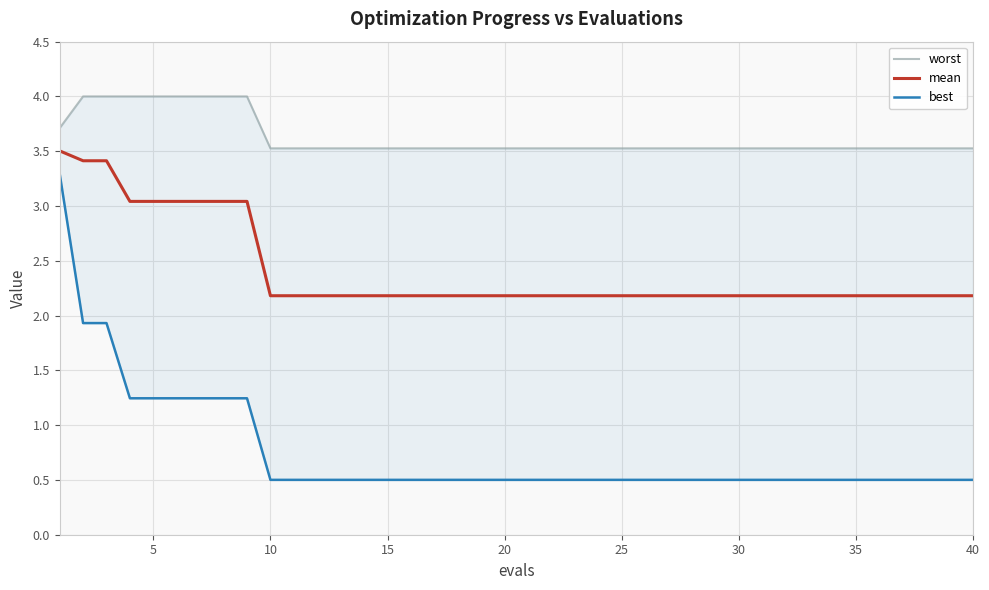

What is the sum of all worst values?

145.0